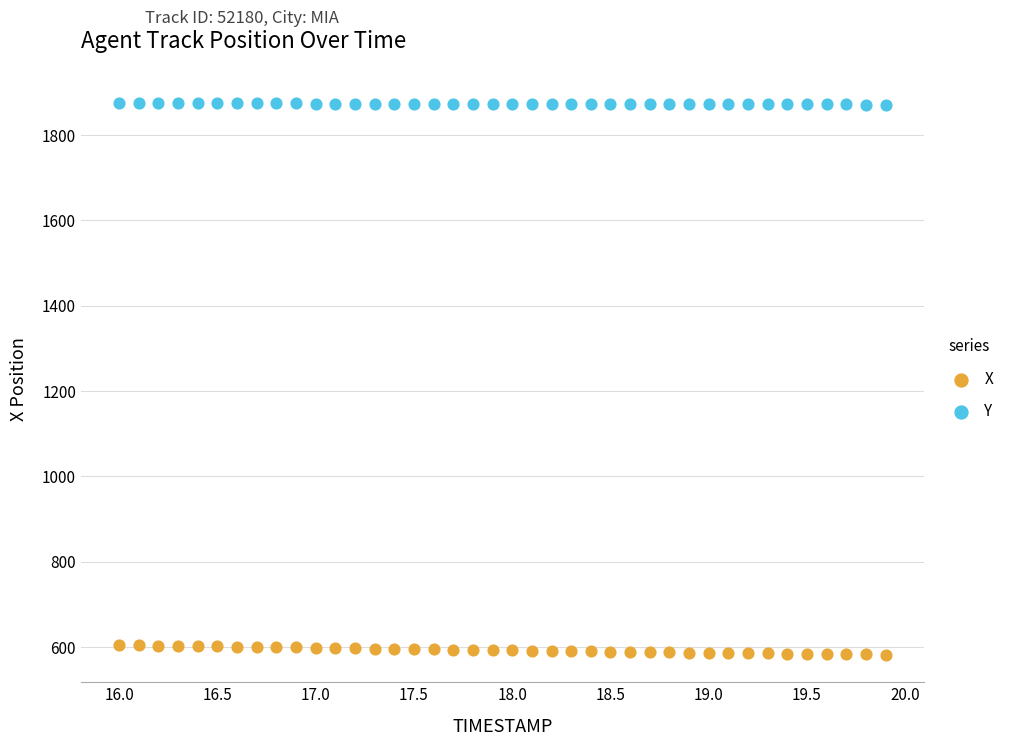

Which series has the widest spread of Y values?

X